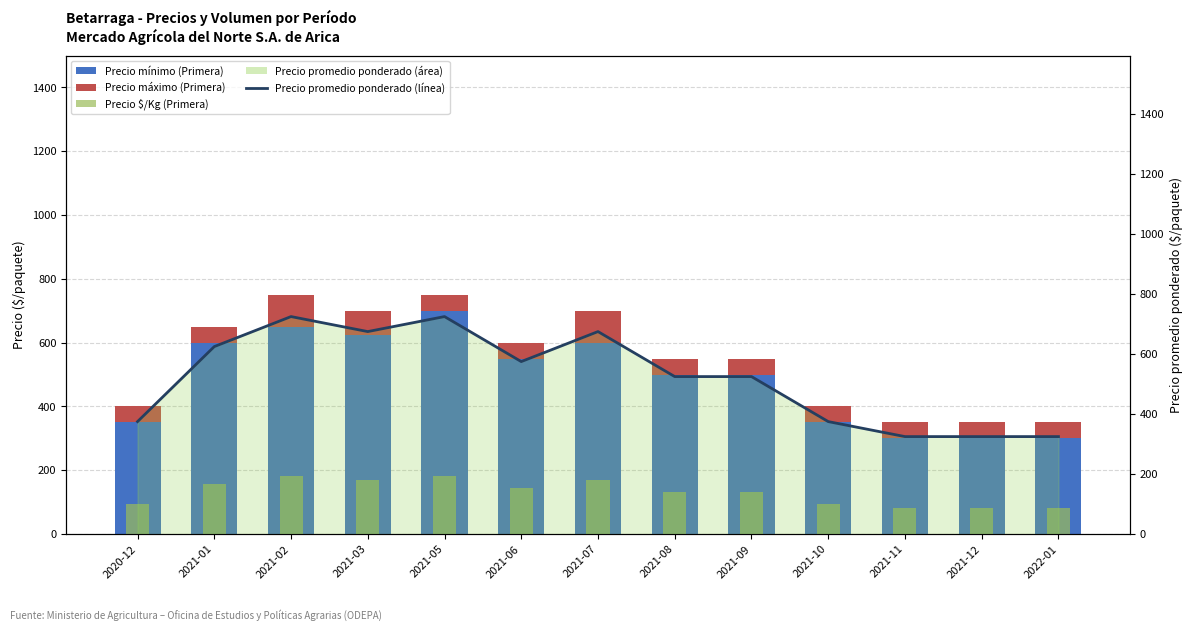

Reading left to right, transcribe all the data shown in this chart.

Precio mínimo (Primera): 350	600	650	625	700	550	600	500	500	350	300	300	300
Precio máximo (Primera): 50	50	100	75	50	50	100	50	50	50	50	50	50
Precio $/Kg (Primera): 94	156	181	169	181	144	169	131	131	94	81	81	81
Precio promedio ponderado (línea): 375	625	725	675	725	575	675	525	525	375	325	325	325